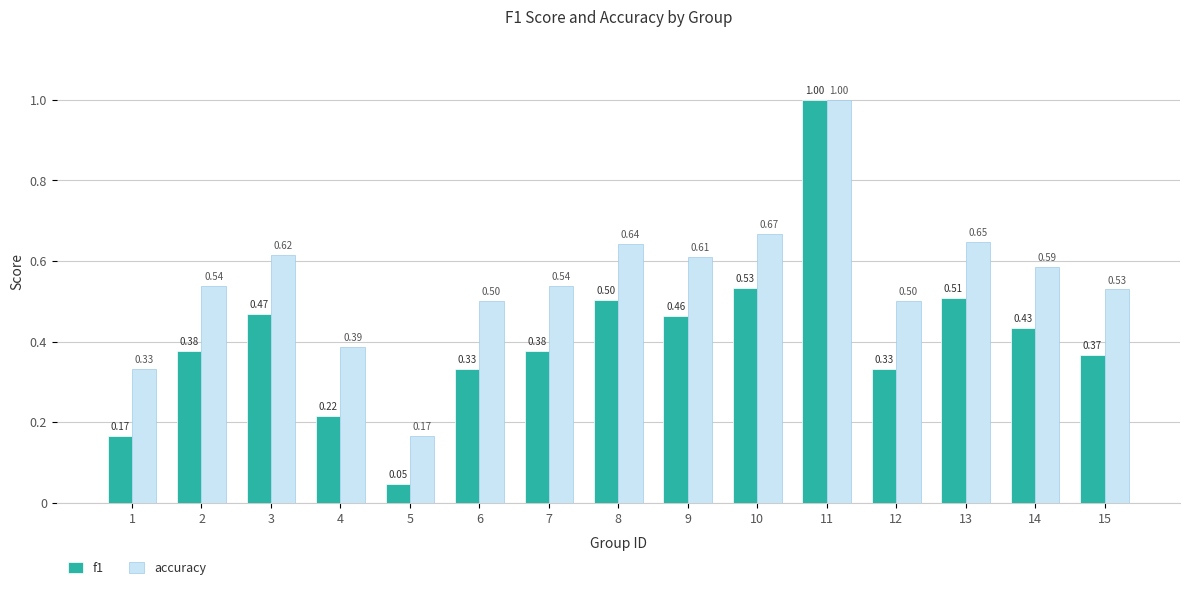

Which series has the widest spread of values?

f1